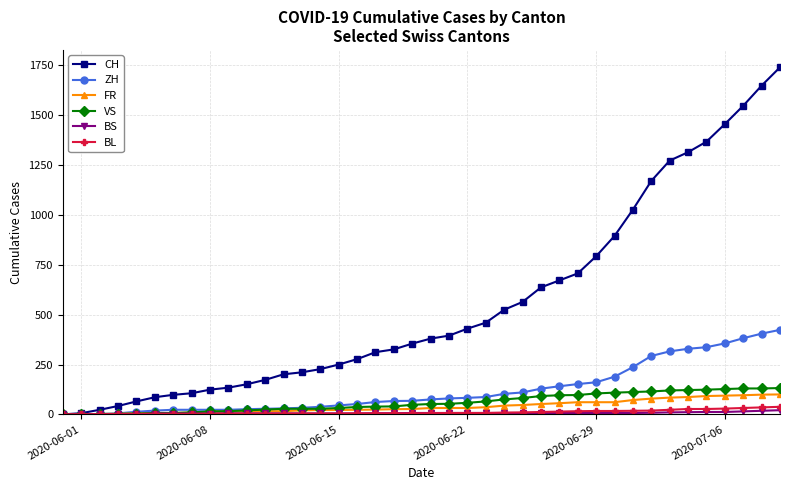

Is this an area chart (filled region under the line)?

No